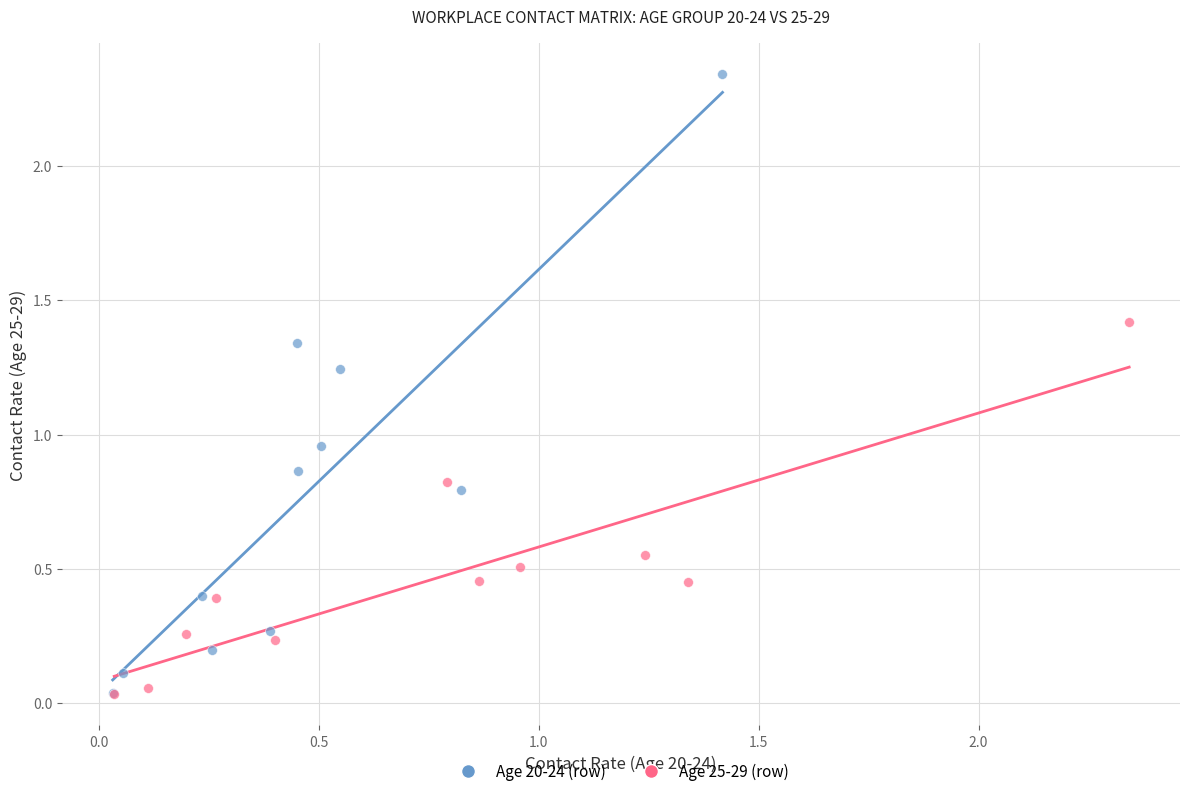

What are all the series names shown in the legend?

Age 20-24 (row), Age 25-29 (row)